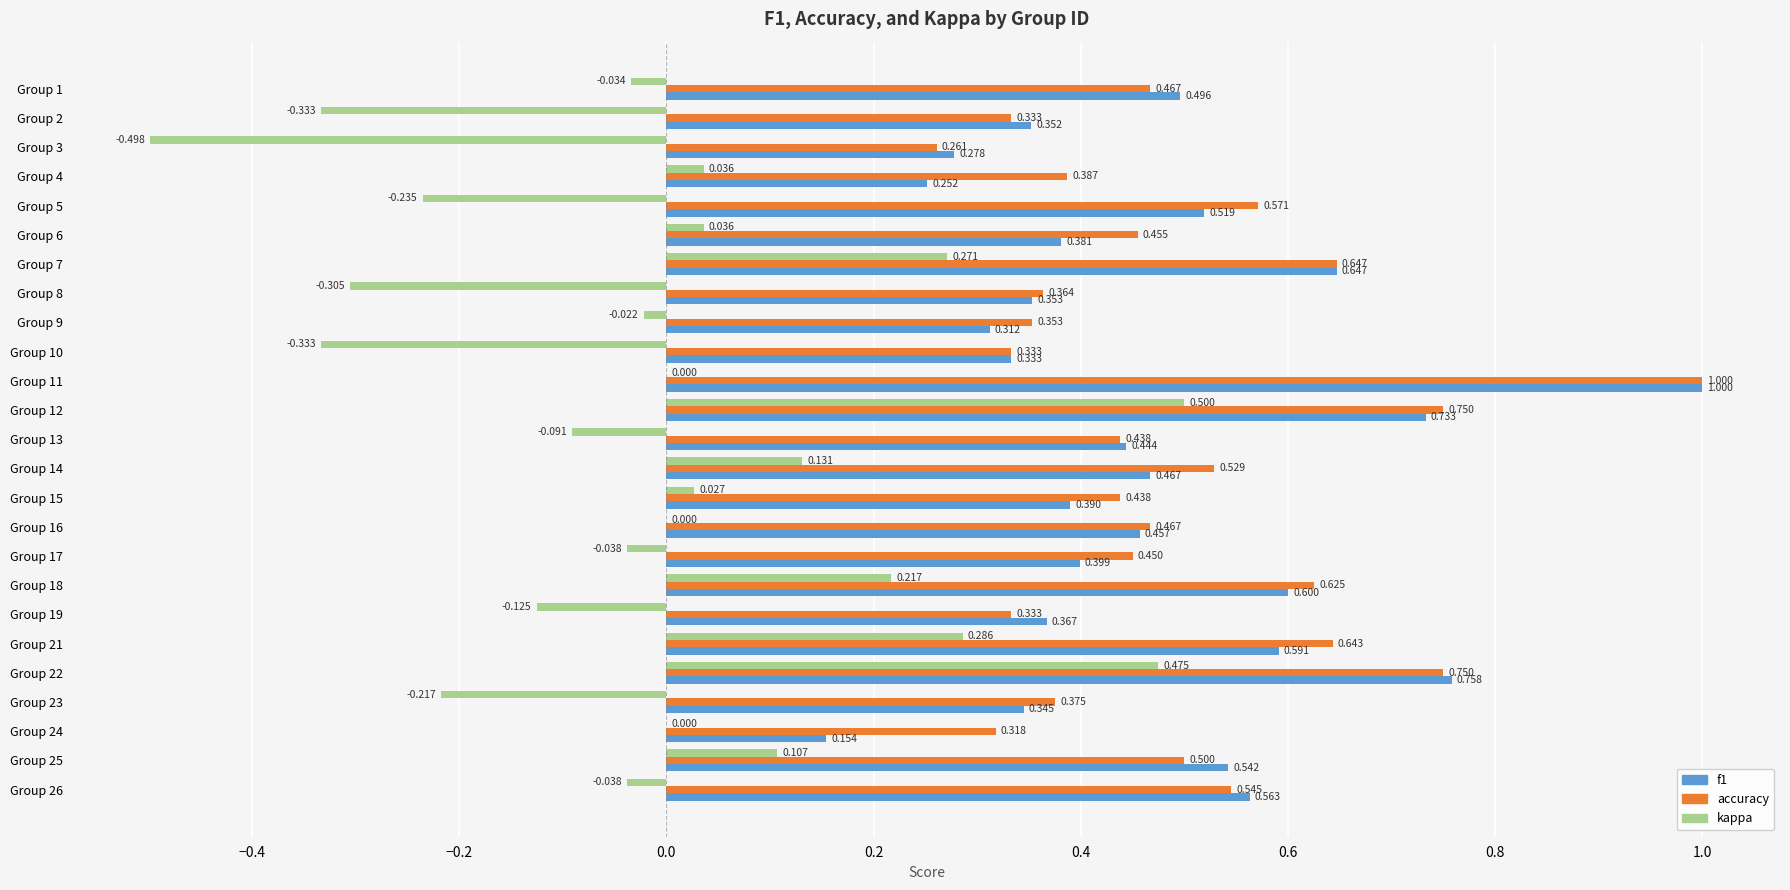

Is the value of f1 at Group 12 greater than the value of accuracy at Group 26?

Yes